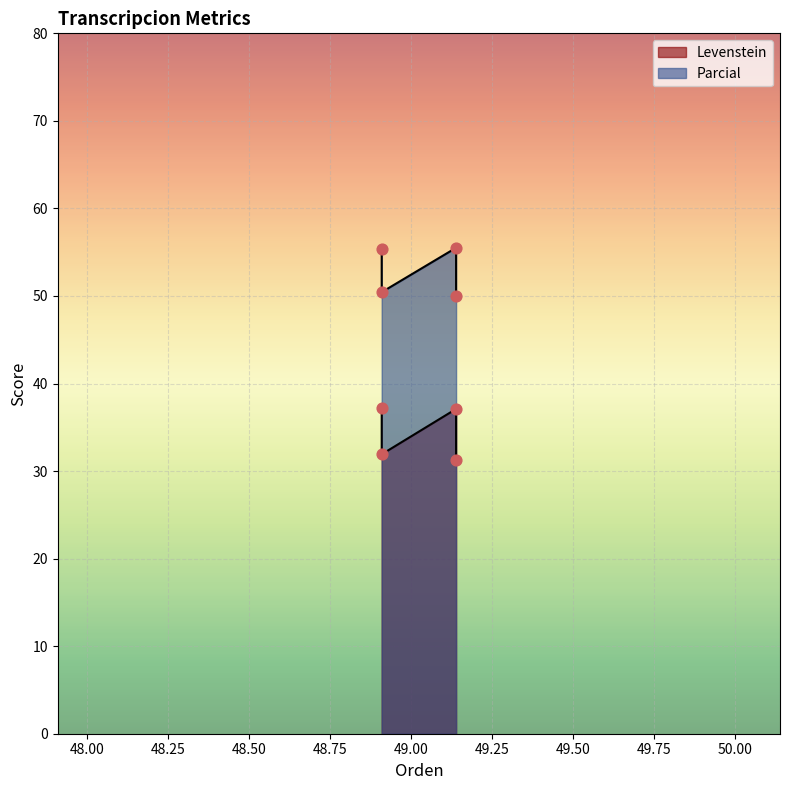

Which series contains the highest Y value?

Parcial